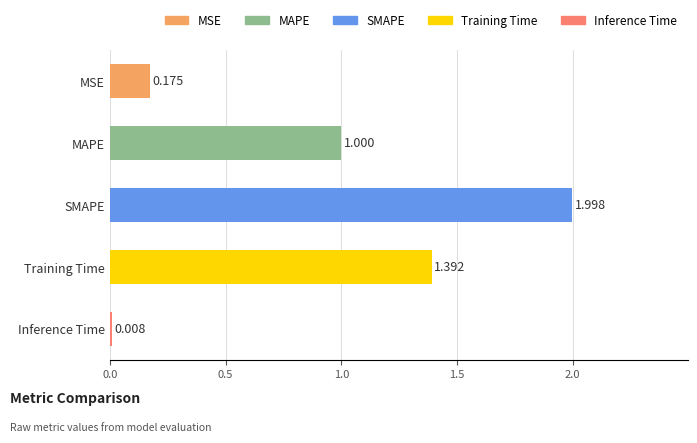

At which label is the value closest to 1?

MAPE